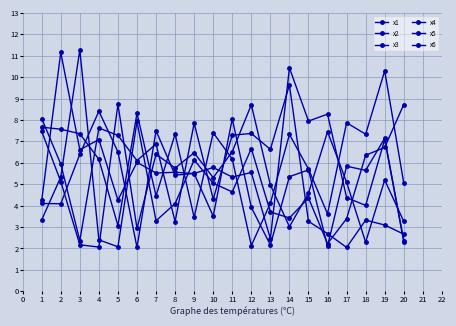

How many categories are shown in the chart?

20